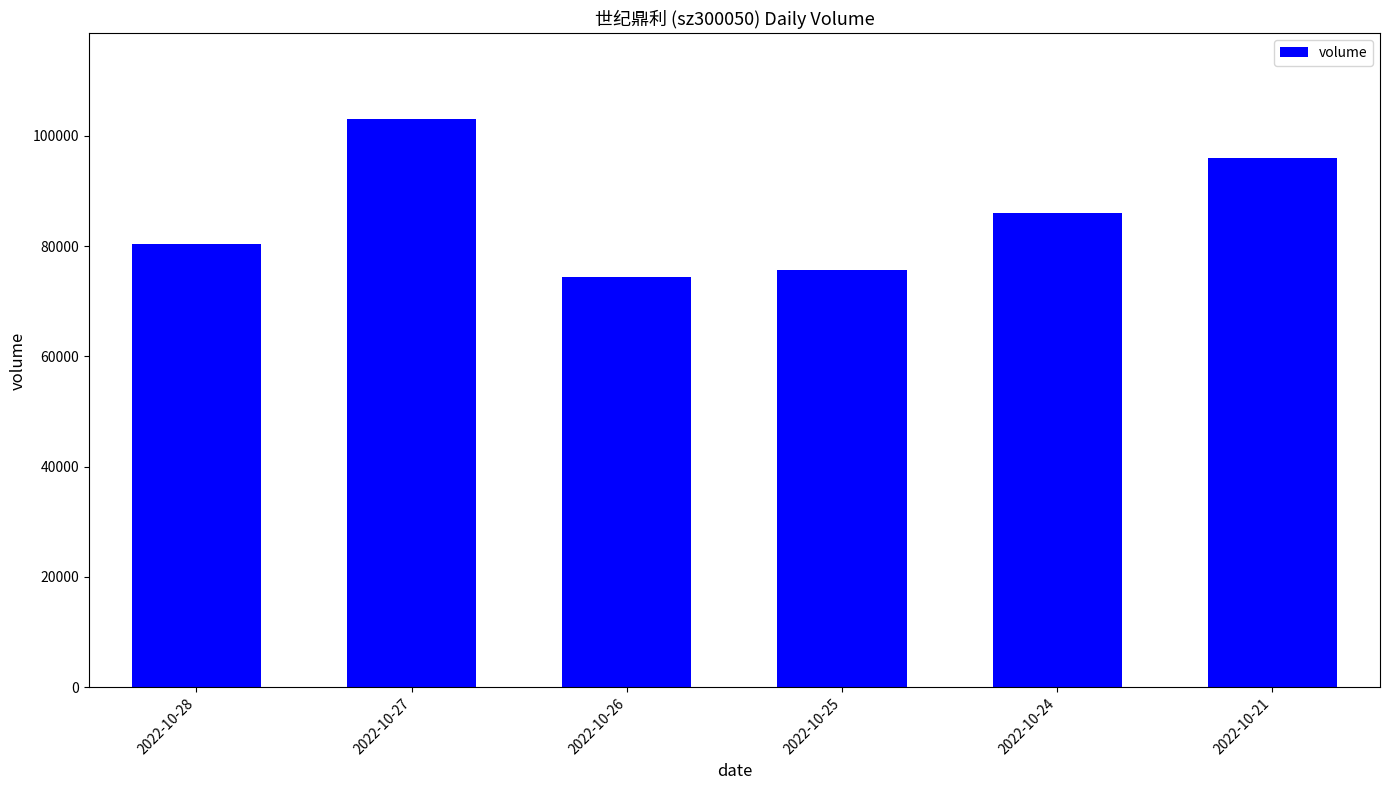

How many bars are there in total?

6